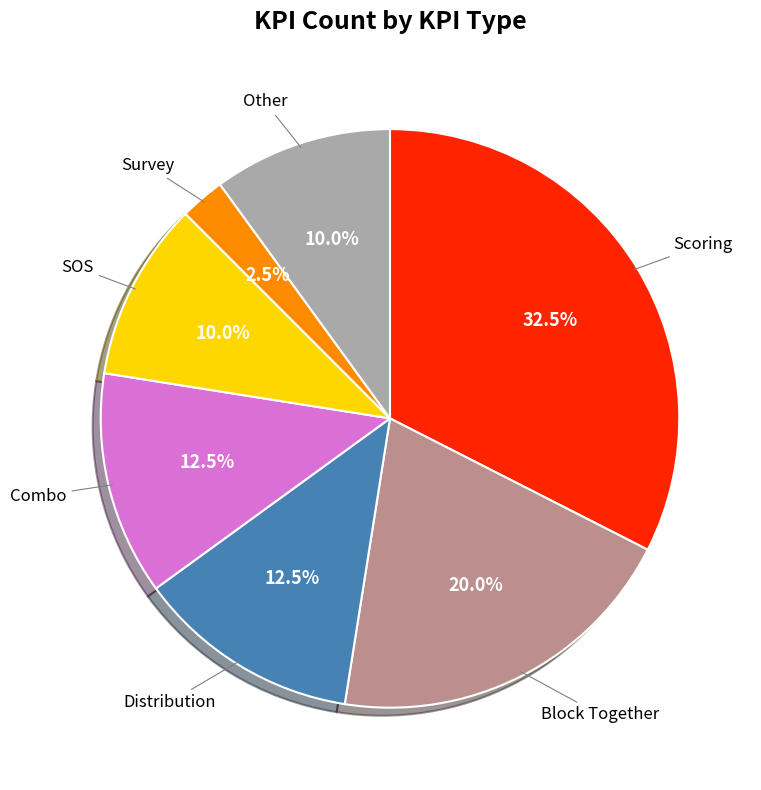

What is the total percentage of Block Together and Combo?

32.5%